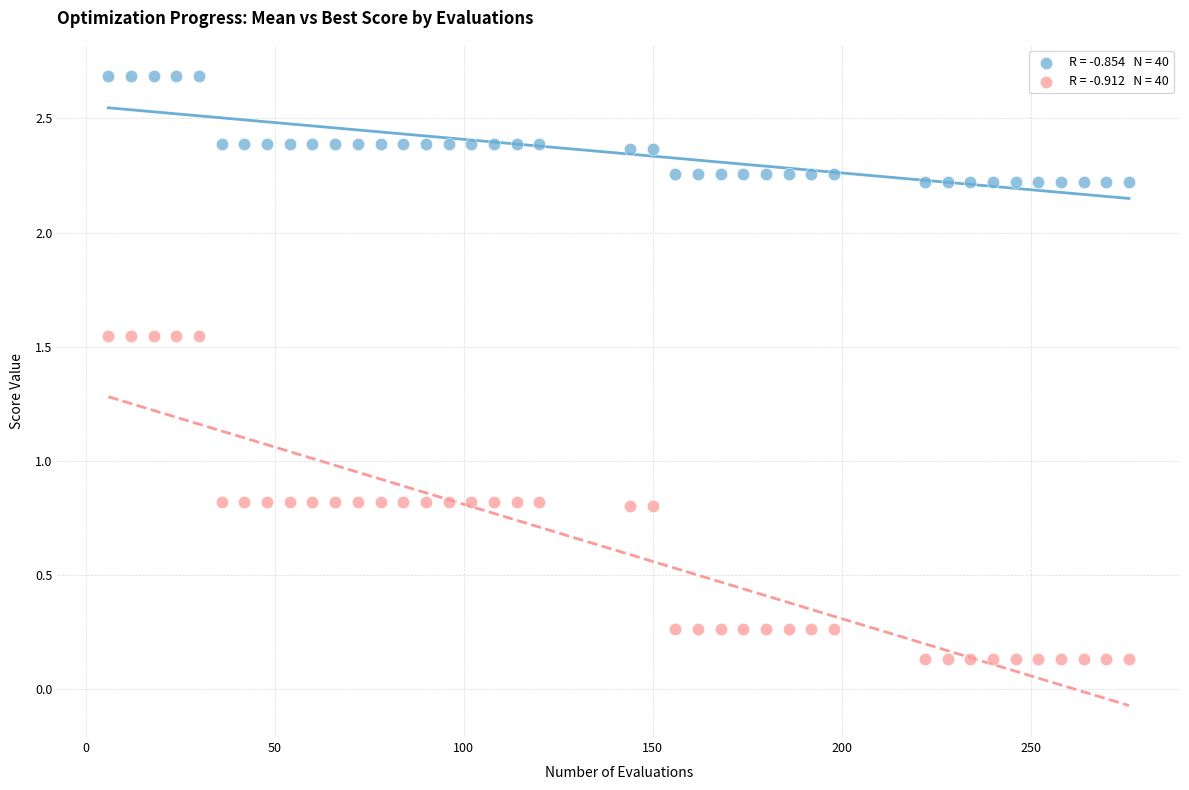

Across all data points, what is the range of X values (max minus min)?

270.0